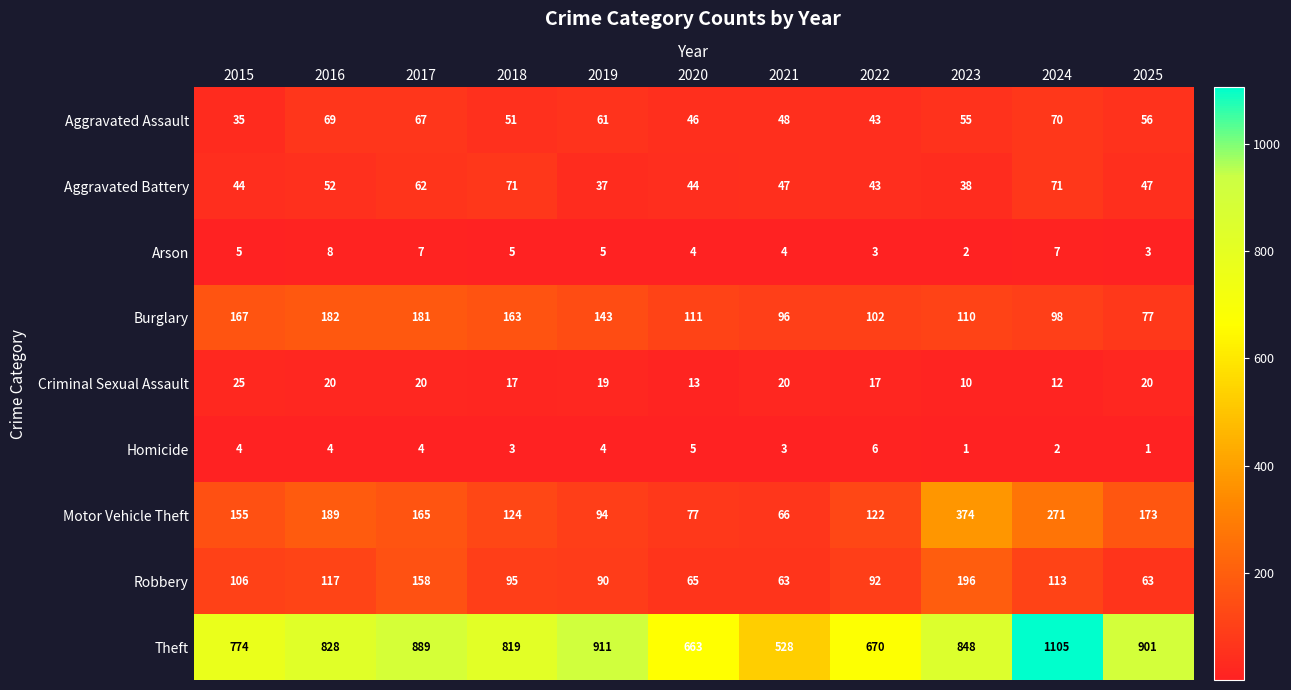

Which series has the widest spread of values?

Theft